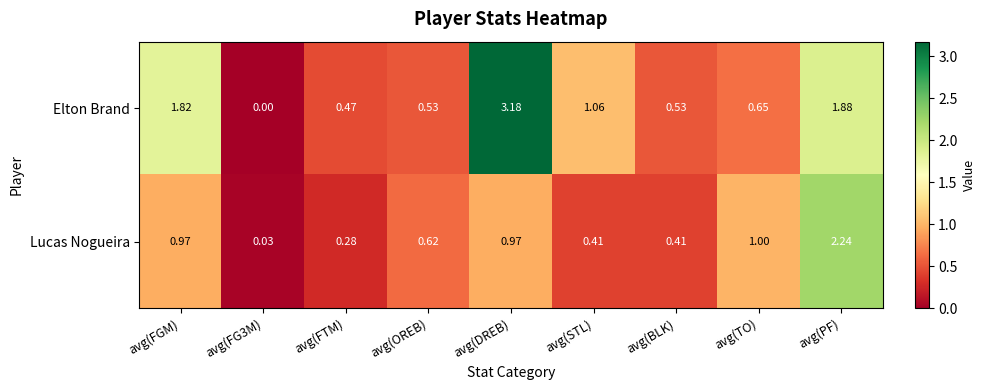

Which series has the largest range (max minus min)?

Elton Brand